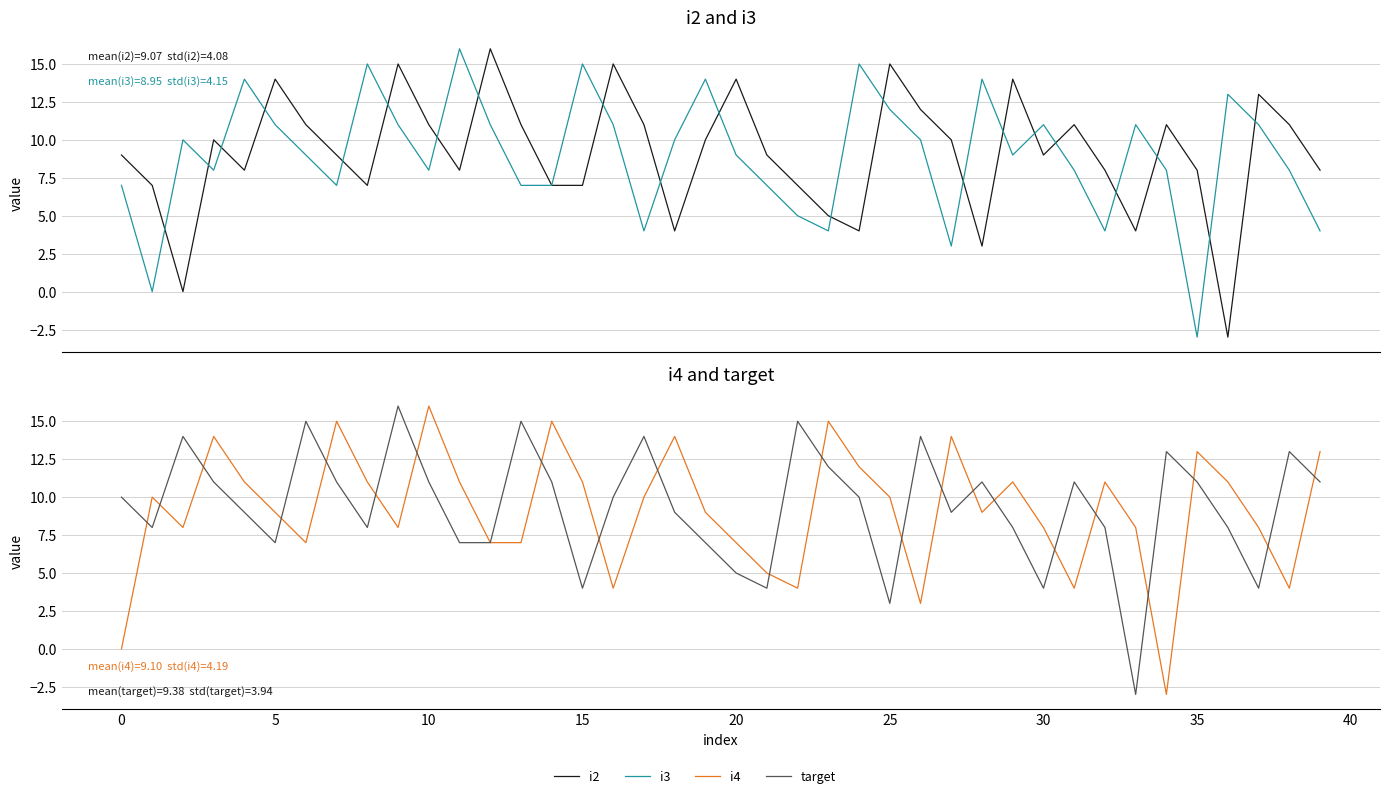

At how many categories does at least one series exceed 15?

4